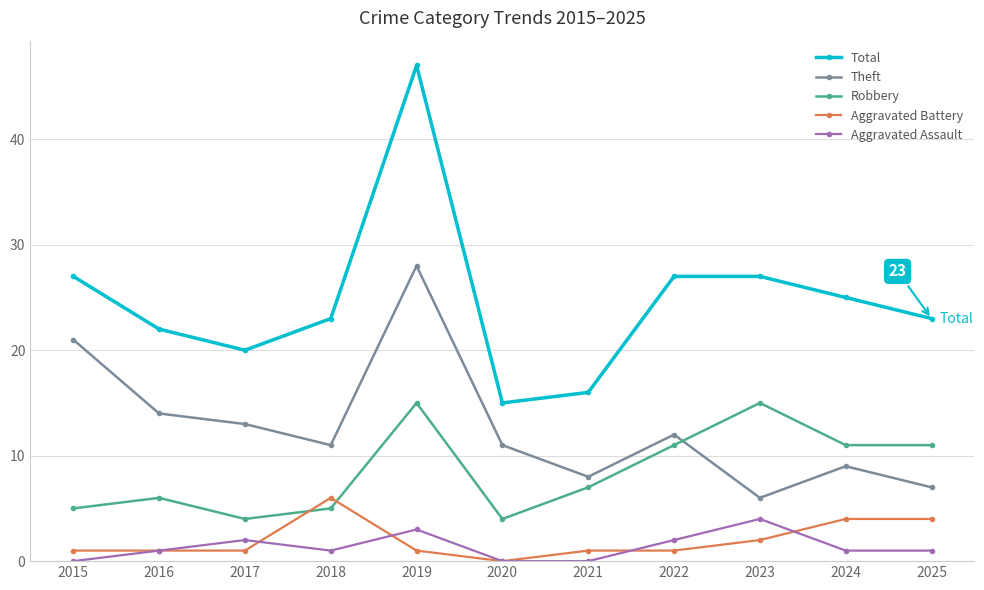

The Aggravated Assault series shows 3 at 2019. True or false?

True